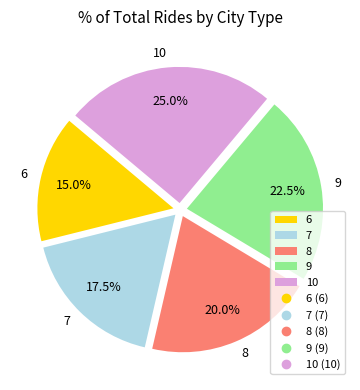

What is the largest slice in the pie chart?

10